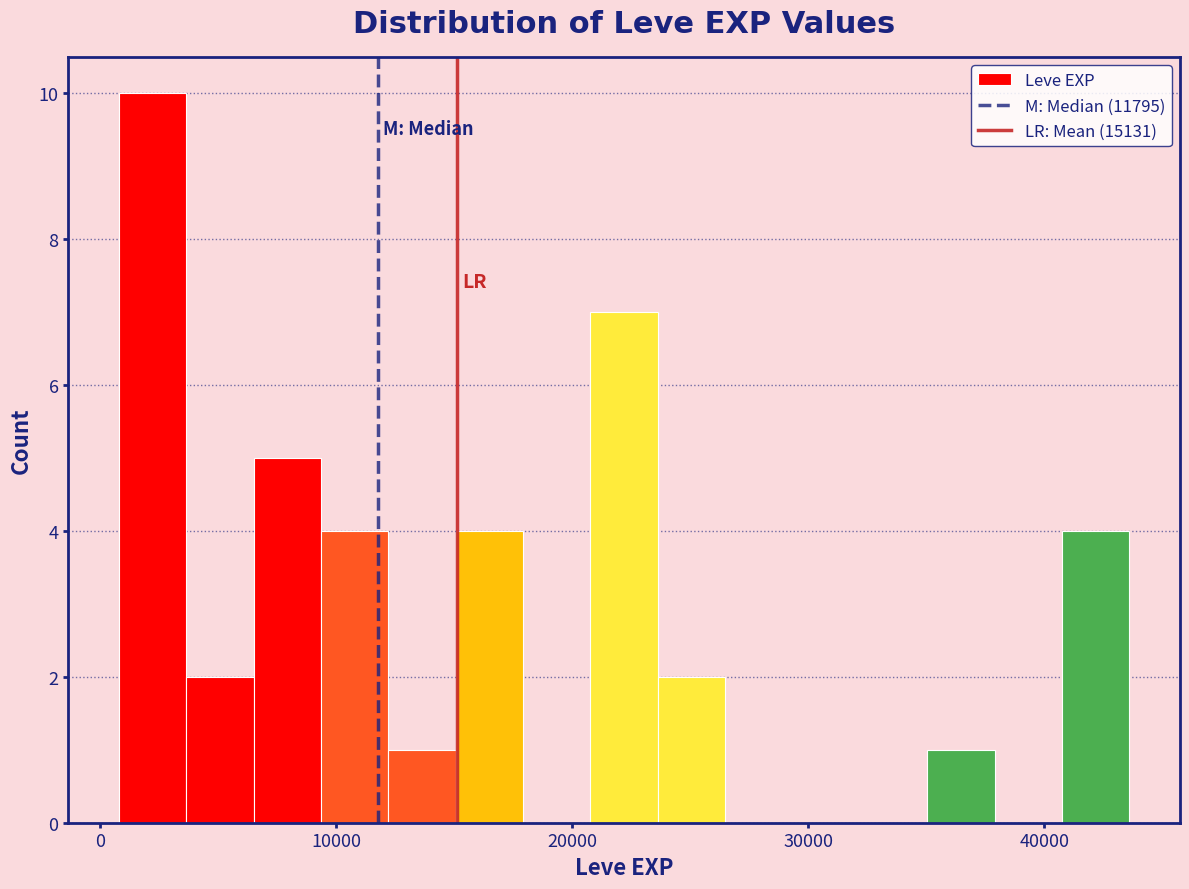

Around what value on the x-axis is the tallest bar? Give the approximate position of its centre, as read against the axis.

2000